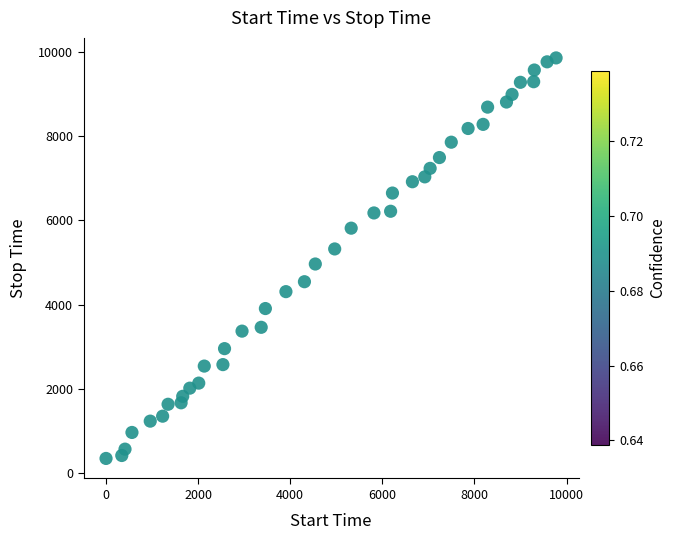

What is the range of X values (max minus min)?

9772